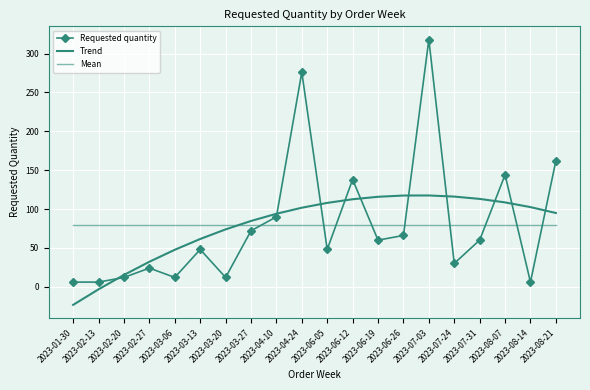

Rank the series at 2023-04-10 from lowest to highest value.

Mean, Requested quantity, Trend